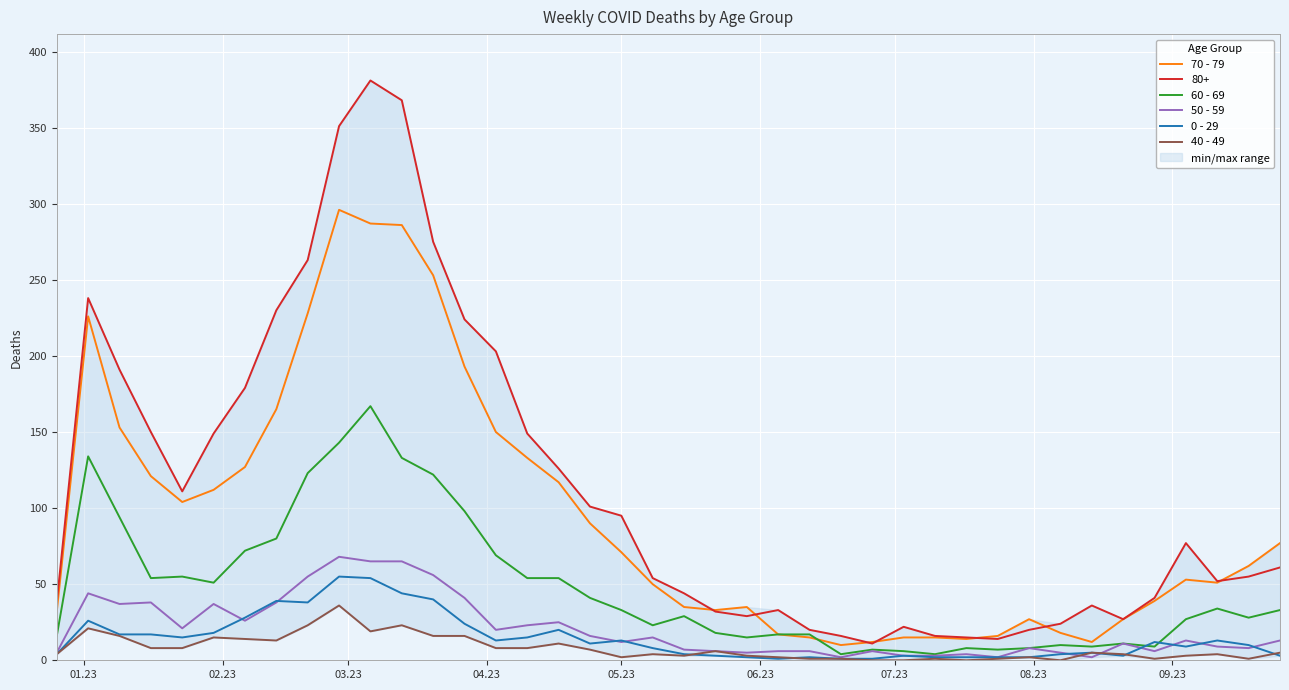

Is this an area chart (filled region under the line)?

No